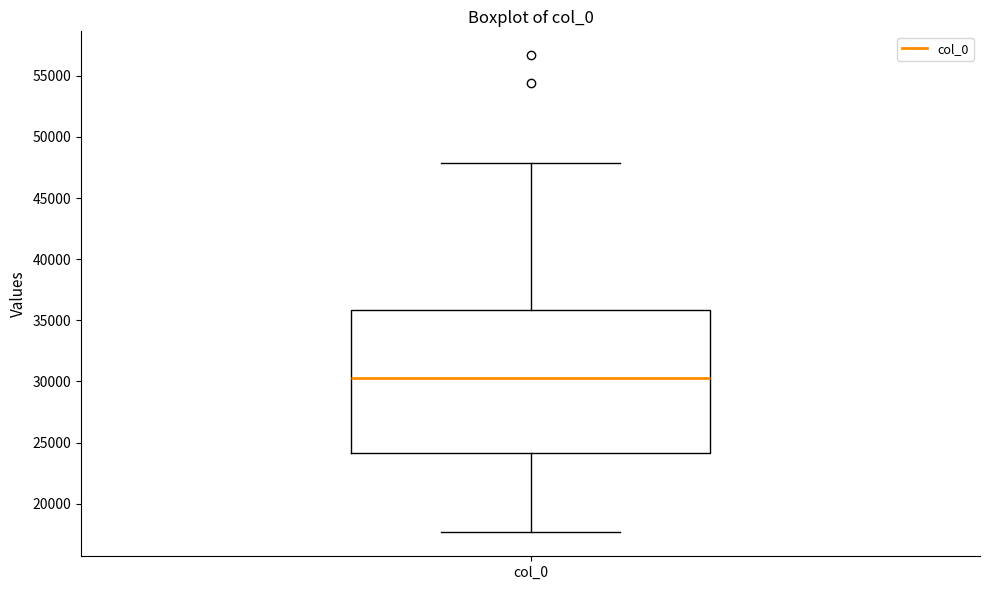

Where does the median line of the box for col_0 sit on the y-axis? The values are not printed on the chart, so give them approximately, as read against the axis.

30500